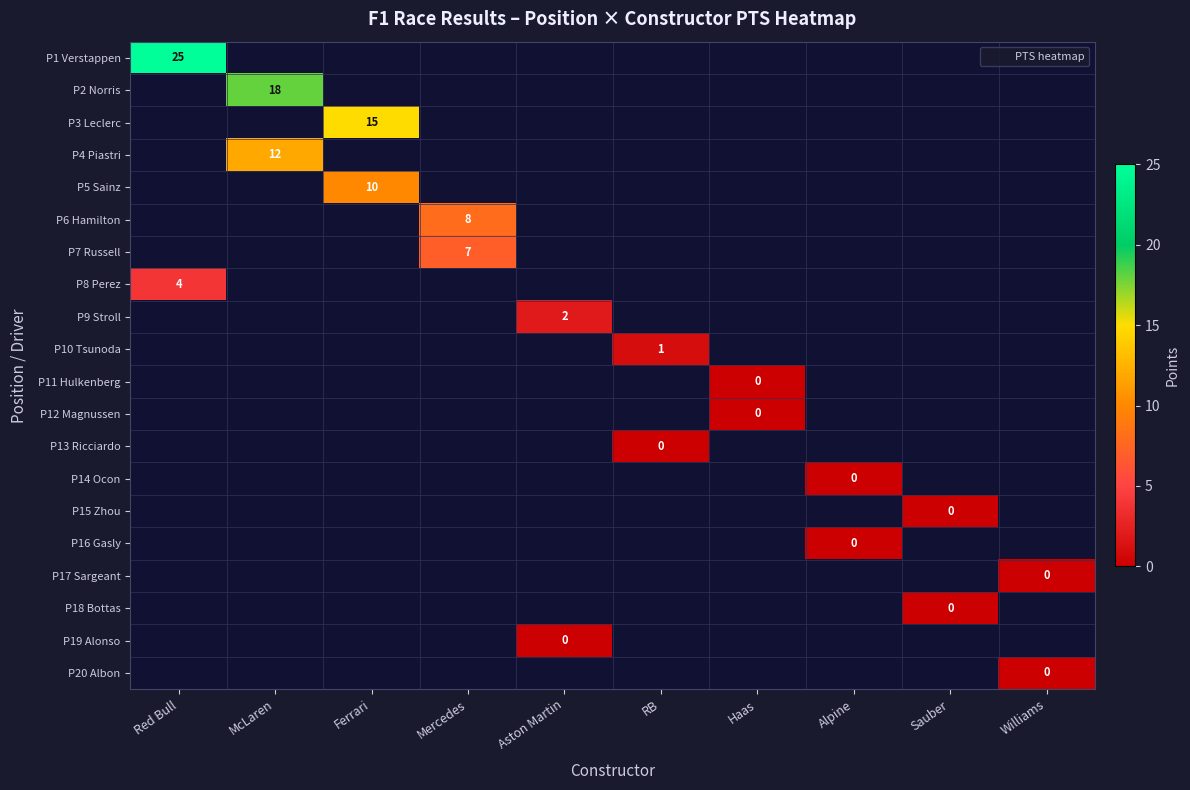

How many values in the P8 Perez series exceed -1?

1